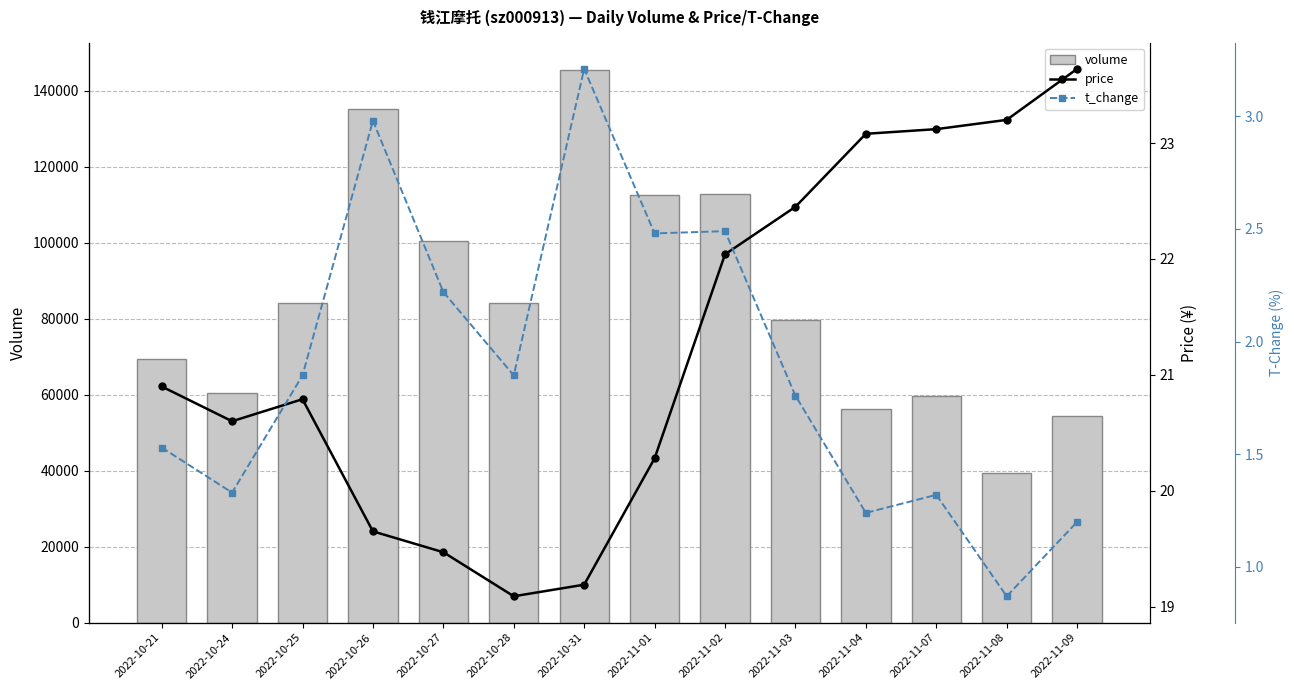

Reading left to right, extract all data points from this chart.

volume: 2022-10-21=69399.0	2022-10-24=60442.0	2022-10-25=84022.0	2022-10-26=135235.0	2022-10-27=100565.0	2022-10-28=84087.0	2022-10-31=145435.0	2022-11-01=112478.0	2022-11-02=112891.0	2022-11-03=79632.0	2022-11-04=56365.0	2022-11-07=59772.0	2022-11-08=39368.0	2022-11-09=54443.0
price: 2022-10-21=20.9	2022-10-24=20.6	2022-10-25=20.8	2022-10-26=19.6	2022-10-27=19.5	2022-10-28=19.1	2022-10-31=19.2	2022-11-01=20.3	2022-11-02=22.0	2022-11-03=22.4	2022-11-04=23.1	2022-11-07=23.1	2022-11-08=23.2	2022-11-09=23.6
t_change: 2022-10-21=1.5	2022-10-24=1.3	2022-10-25=1.9	2022-10-26=3.0	2022-10-27=2.2	2022-10-28=1.9	2022-10-31=3.2	2022-11-01=2.5	2022-11-02=2.5	2022-11-03=1.8	2022-11-04=1.2	2022-11-07=1.3	2022-11-08=0.9	2022-11-09=1.2